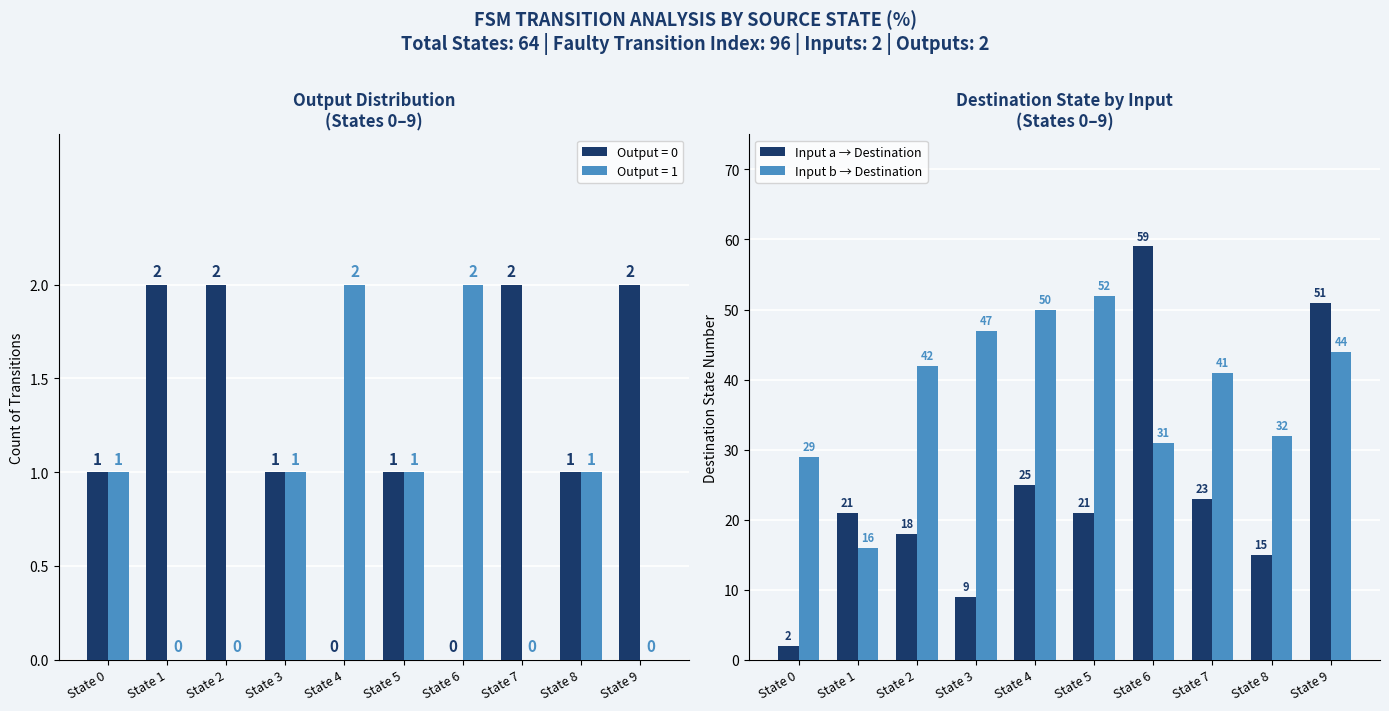

What is the value of the Input b → Destination bar at the 10th from the left?

44